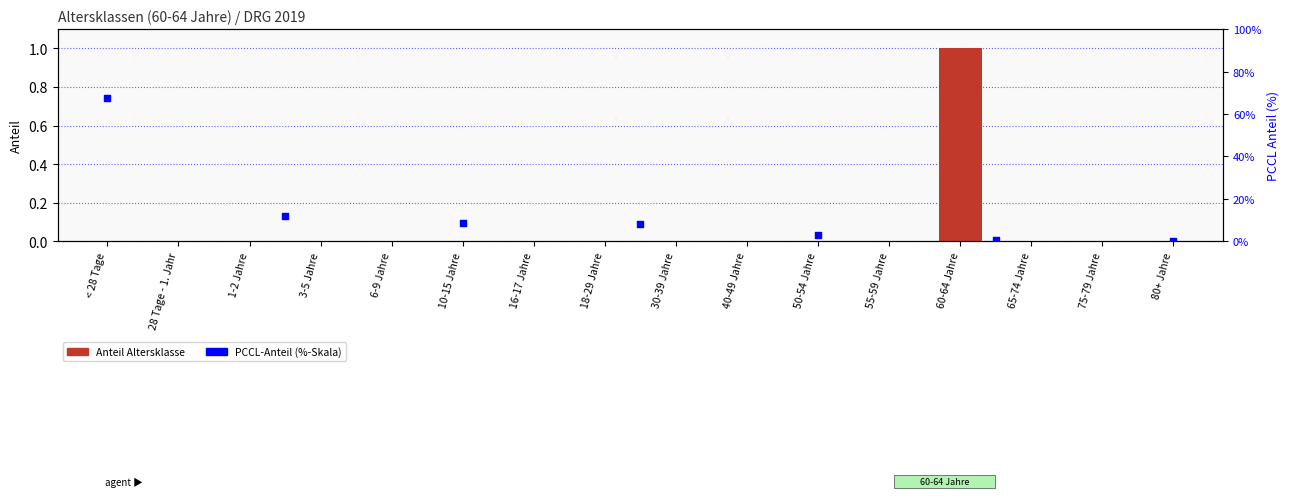

Between 18-29 Jahre and 28 Tage - 1. Jahr, which is larger?

18-29 Jahre